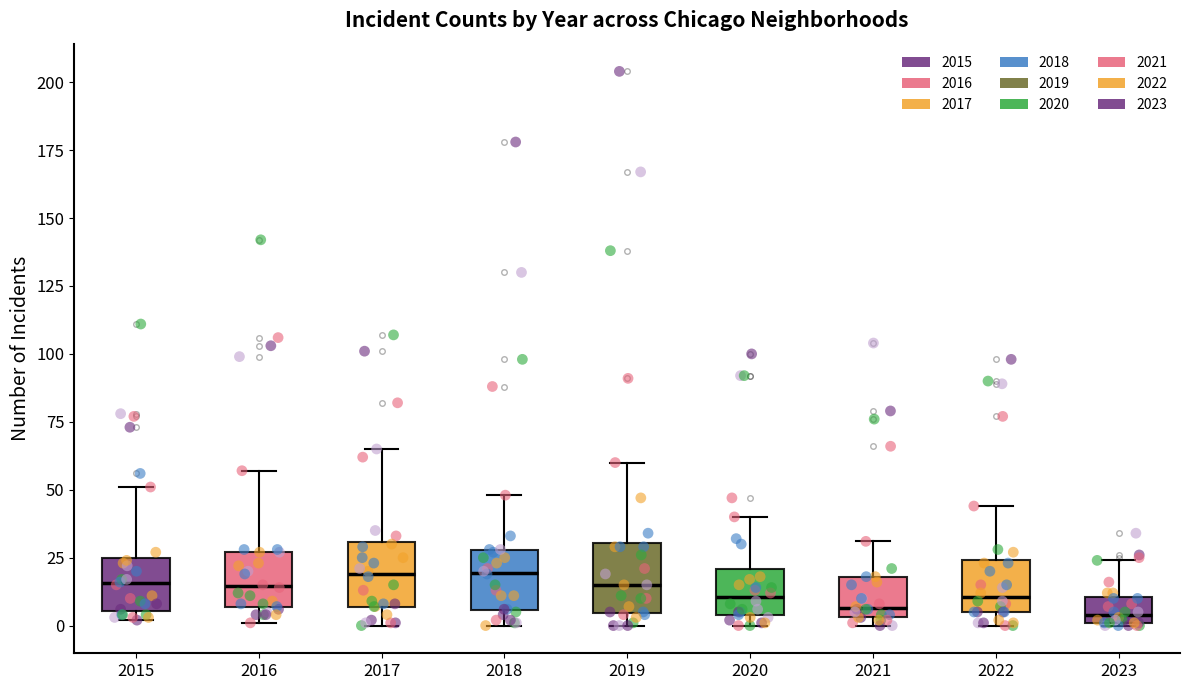

Reading left to right, read every box against the y-axis: the position of its median line, the range the box covers, and the ends of its whiskers. The values are not printed on the chart, so give them approximately, as read against the axis.

2015: median 15, box 5 to 25, whiskers 0 to 50
2016: median 15, box 5 to 25, whiskers 0 to 55
2017: median 20, box 5 to 30, whiskers 0 to 65
2018: median 20, box 5 to 30, whiskers 0 to 50
2019: median 15, box 5 to 30, whiskers 0 to 60
2020: median 10, box 5 to 20, whiskers 0 to 40
2021: median 5 (just above the box's lower edge), box 5 to 20, whiskers 0 to 30
2022: median 10, box 5 to 25, whiskers 0 to 45
2023: median 5, box 0 to 10, whiskers 0 to 25